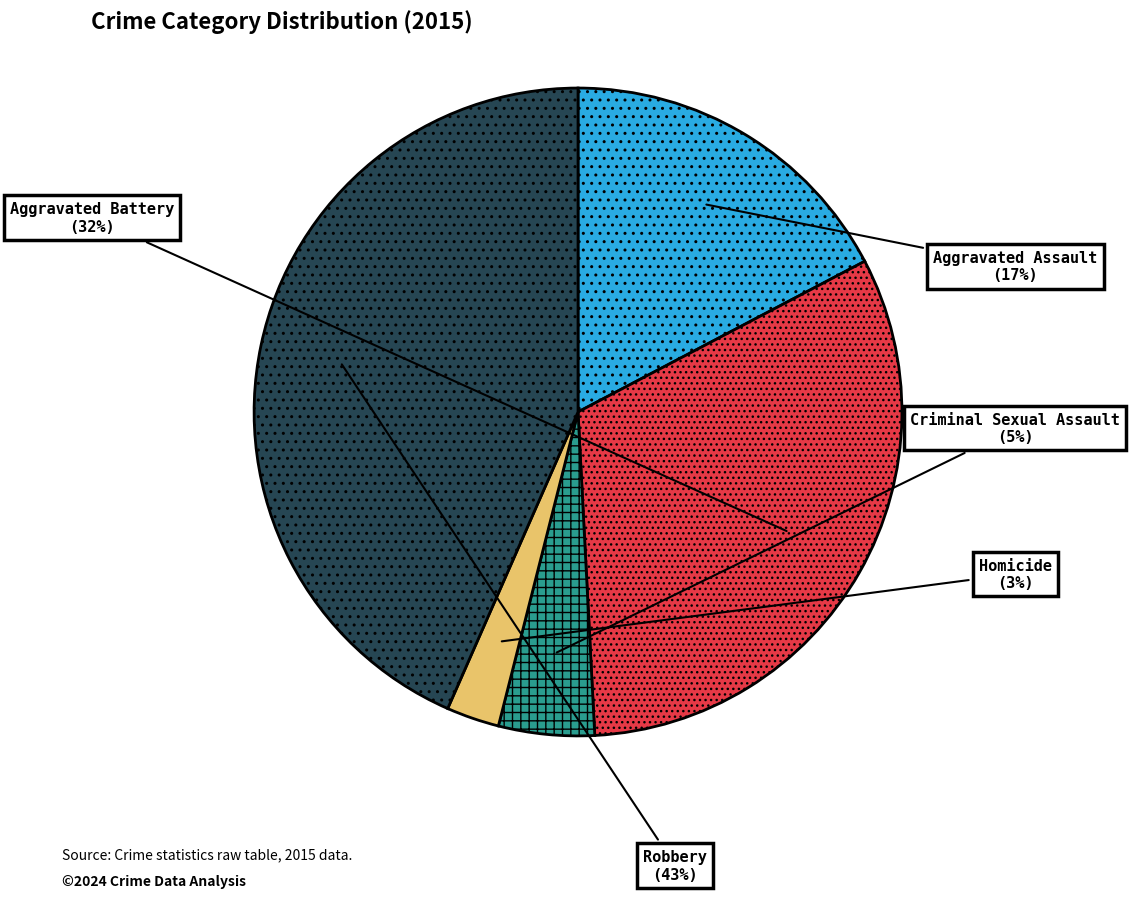

Does any single category account for the majority?

No